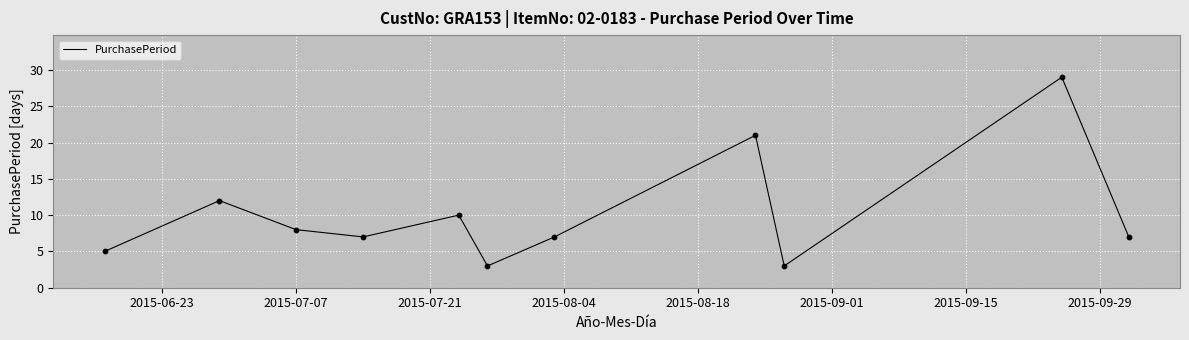

What is the maximum value shown in the chart?

29